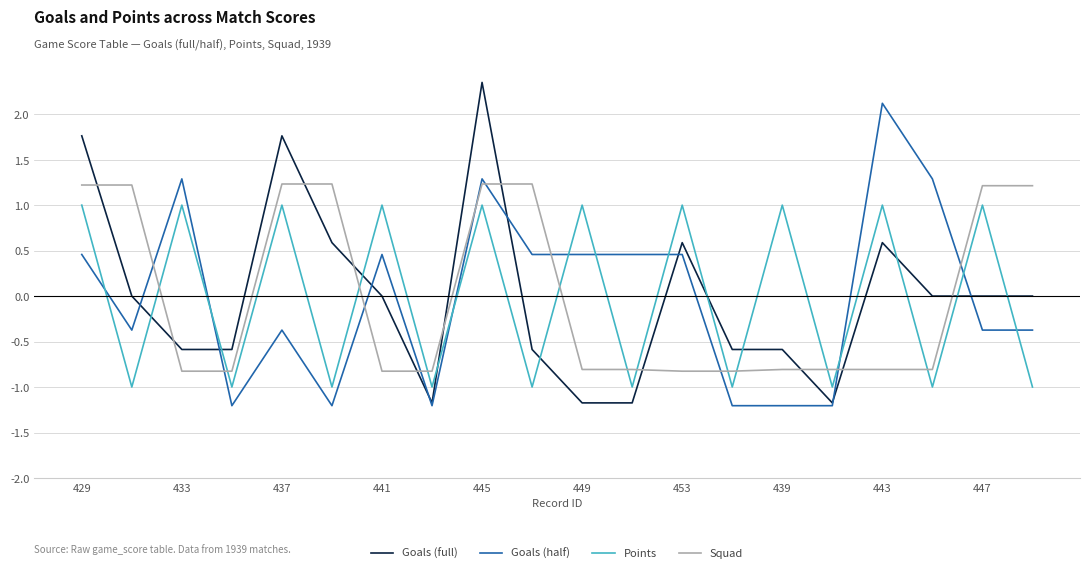

What is the difference between the maximum and minimum values in the Squad series?

2.1